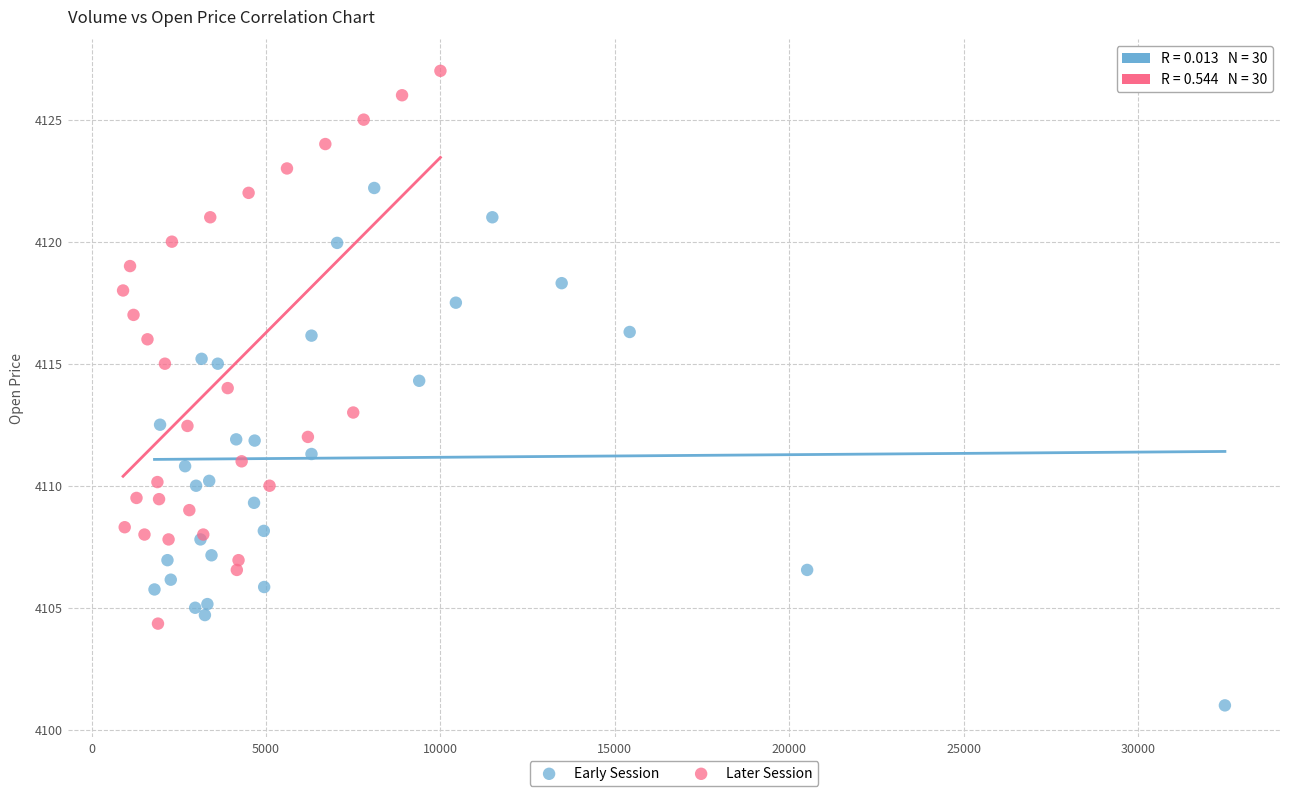

Which series contains the highest Y value?

Later Session